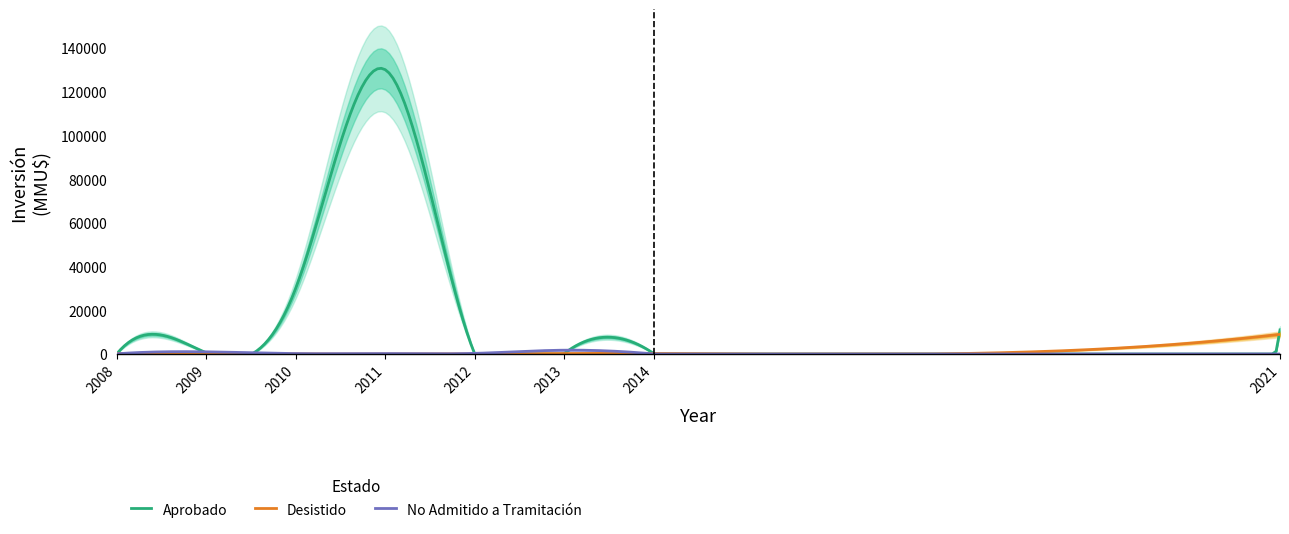

Which series ends up on top after the final intersection of Aprobado and No Admitido a Tramitación?

Aprobado